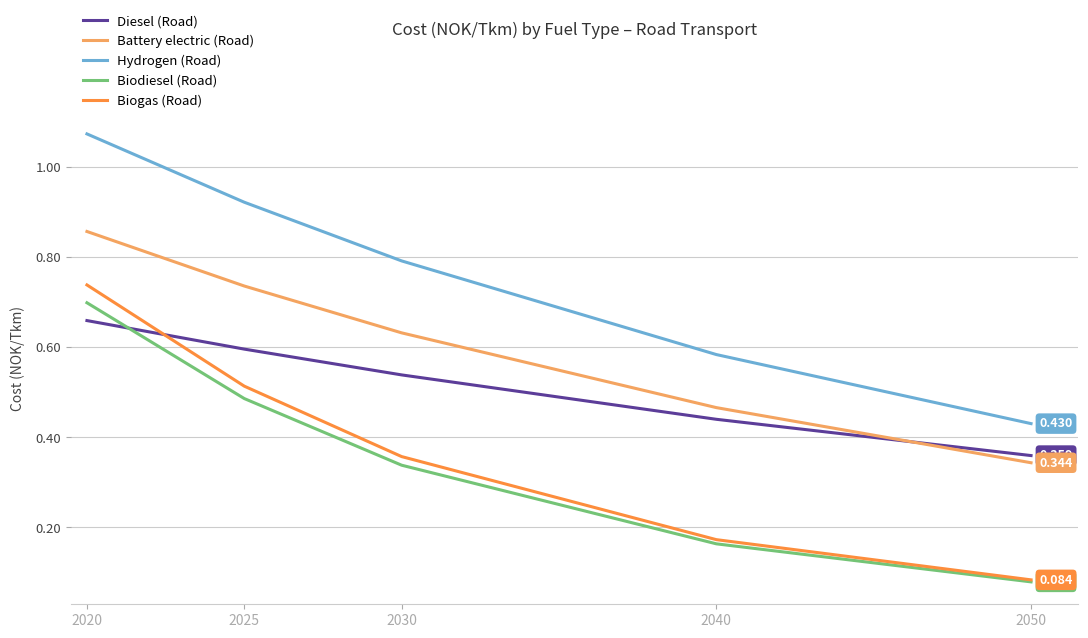

At which category is the sum across all series the highest?

2020